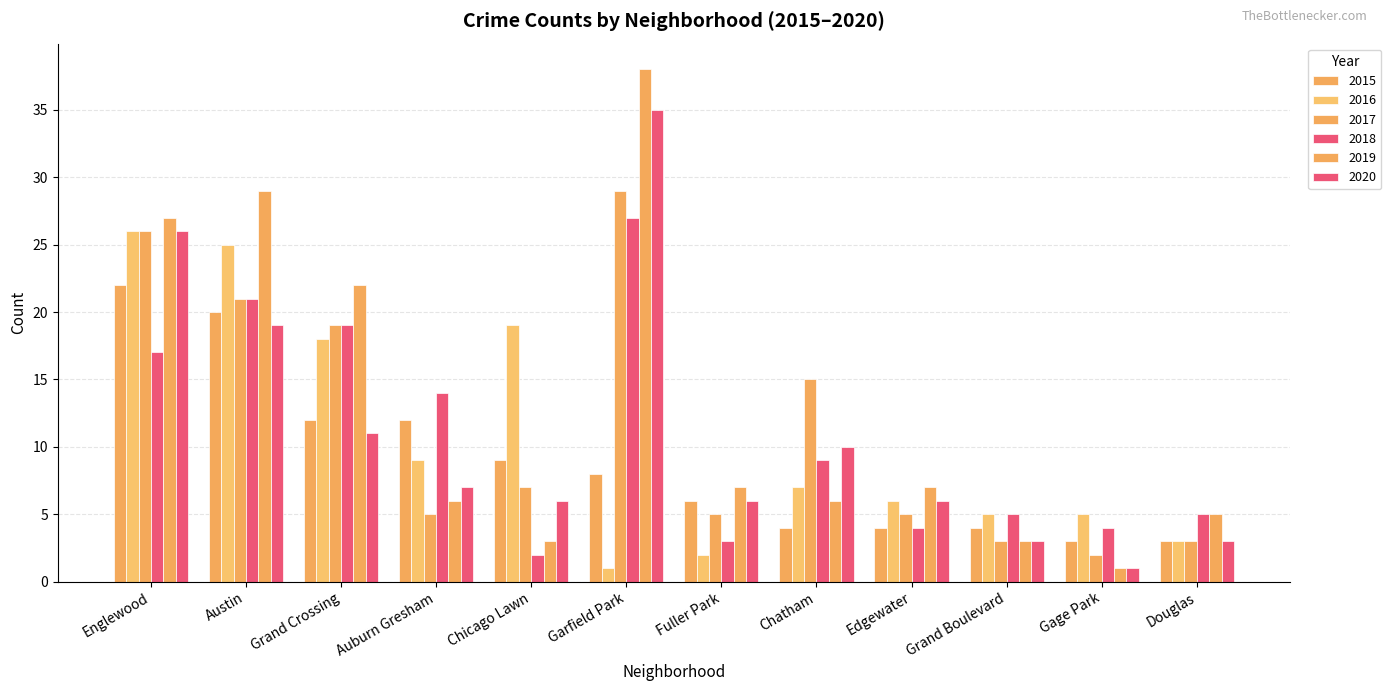

Reading left to right, transcribe all the data shown in this chart.

2015: Englewood=22	Austin=20	Grand Crossing=12	Auburn Gresham=12	Chicago Lawn=9	Garfield Park=8	Fuller Park=6	Chatham=4	Edgewater=4	Grand Boulevard=4	Gage Park=3	Douglas=3
2016: Englewood=26	Austin=25	Grand Crossing=18	Auburn Gresham=9	Chicago Lawn=19	Garfield Park=1	Fuller Park=2	Chatham=7	Edgewater=6	Grand Boulevard=5	Gage Park=5	Douglas=3
2017: Englewood=26	Austin=21	Grand Crossing=19	Auburn Gresham=5	Chicago Lawn=7	Garfield Park=29	Fuller Park=5	Chatham=15	Edgewater=5	Grand Boulevard=3	Gage Park=2	Douglas=3
2018: Englewood=17	Austin=21	Grand Crossing=19	Auburn Gresham=14	Chicago Lawn=2	Garfield Park=27	Fuller Park=3	Chatham=9	Edgewater=4	Grand Boulevard=5	Gage Park=4	Douglas=5
2019: Englewood=27	Austin=29	Grand Crossing=22	Auburn Gresham=6	Chicago Lawn=3	Garfield Park=38	Fuller Park=7	Chatham=6	Edgewater=7	Grand Boulevard=3	Gage Park=1	Douglas=5
2020: Englewood=26	Austin=19	Grand Crossing=11	Auburn Gresham=7	Chicago Lawn=6	Garfield Park=35	Fuller Park=6	Chatham=10	Edgewater=6	Grand Boulevard=3	Gage Park=1	Douglas=3